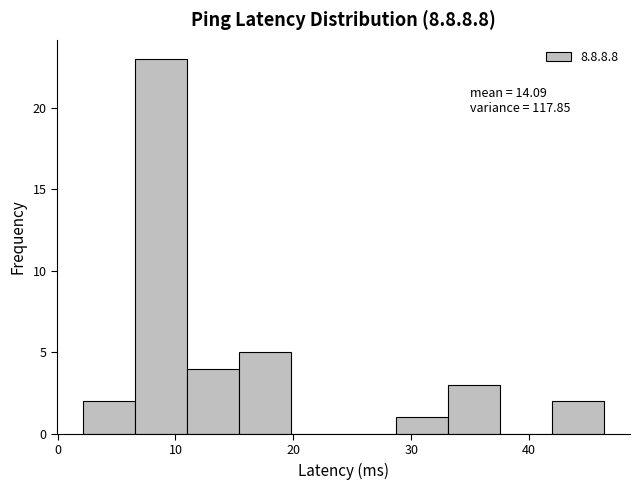

Which range on the x-axis has the tallest bar?

7 to 11